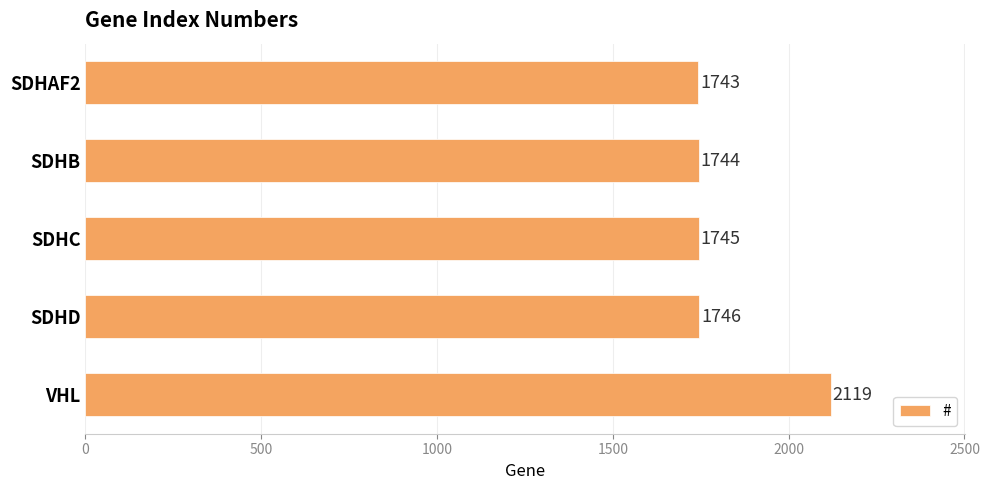

Is it true that the value at SDHB is 1744?

True